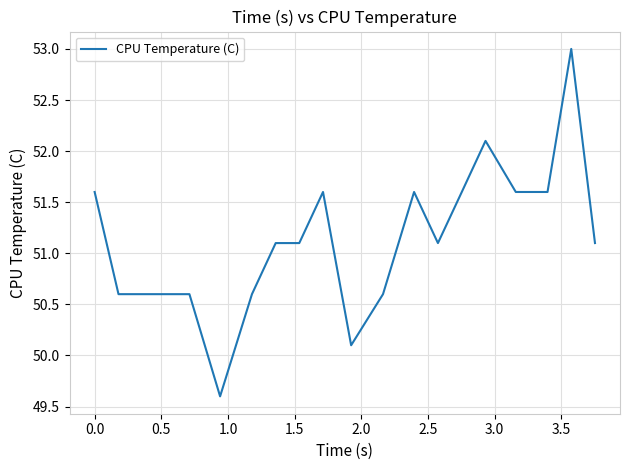

What is the difference between the maximum and minimum values?

3.4